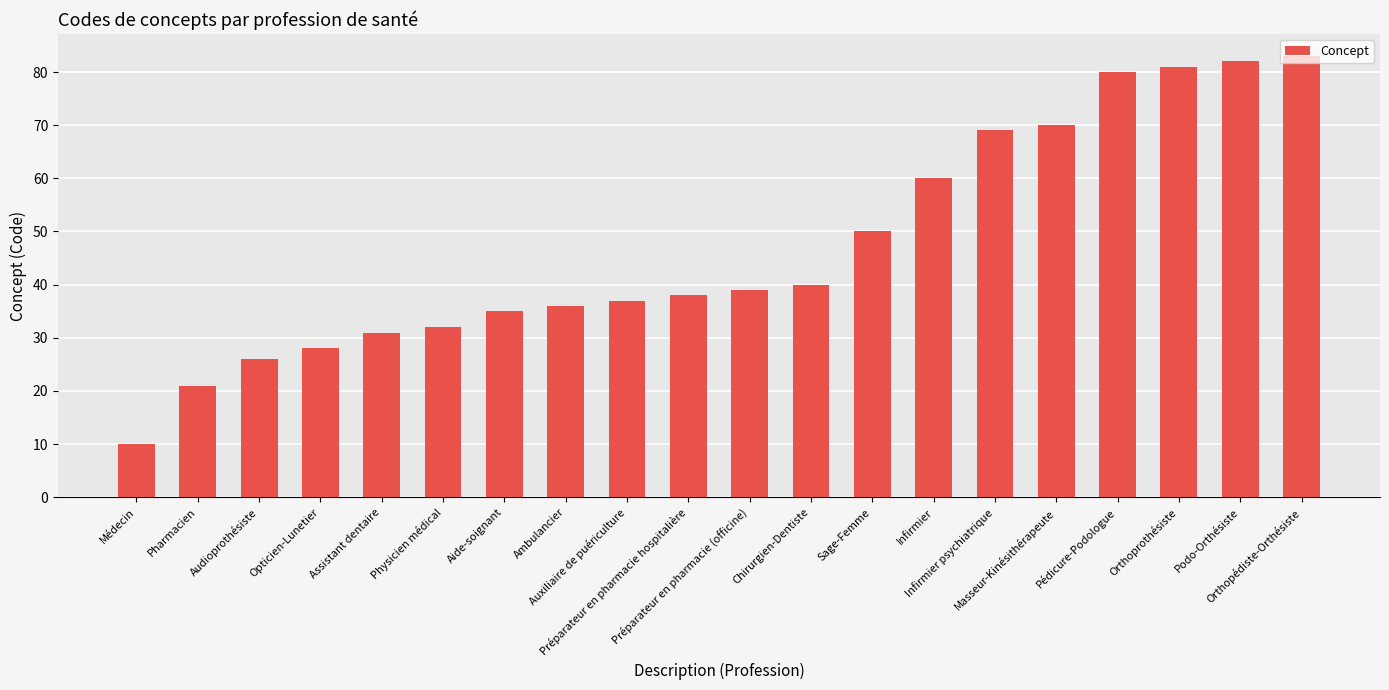

Count the number of categories in the chart.

20